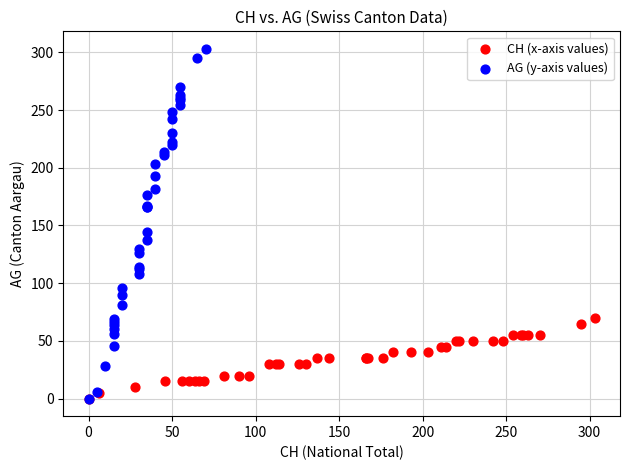

Which series reaches the maximum Y coordinate?

AG (y-axis values)